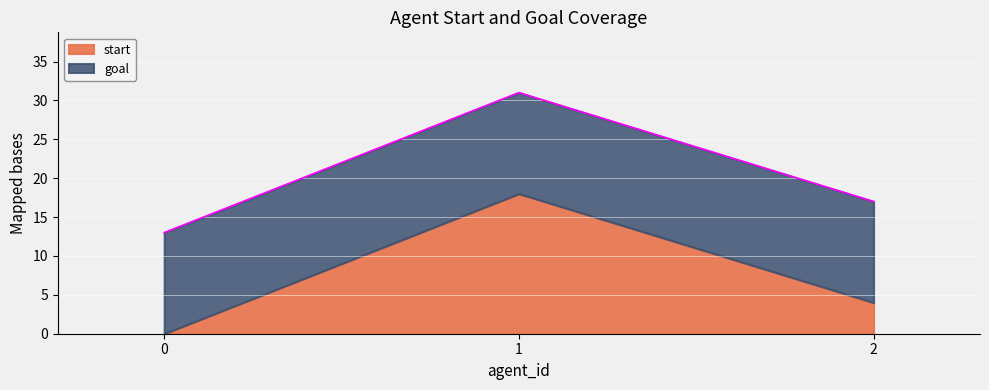

How many values are below 17?

1